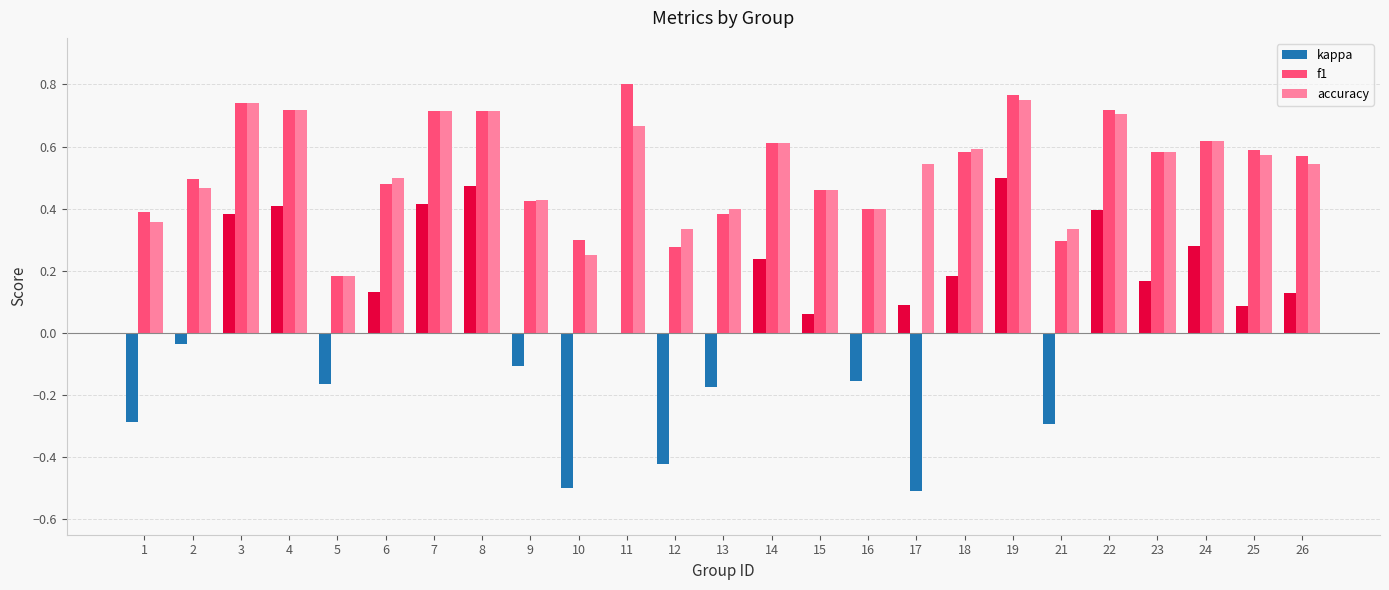

What is the minimum value shown in the chart?

-0.5